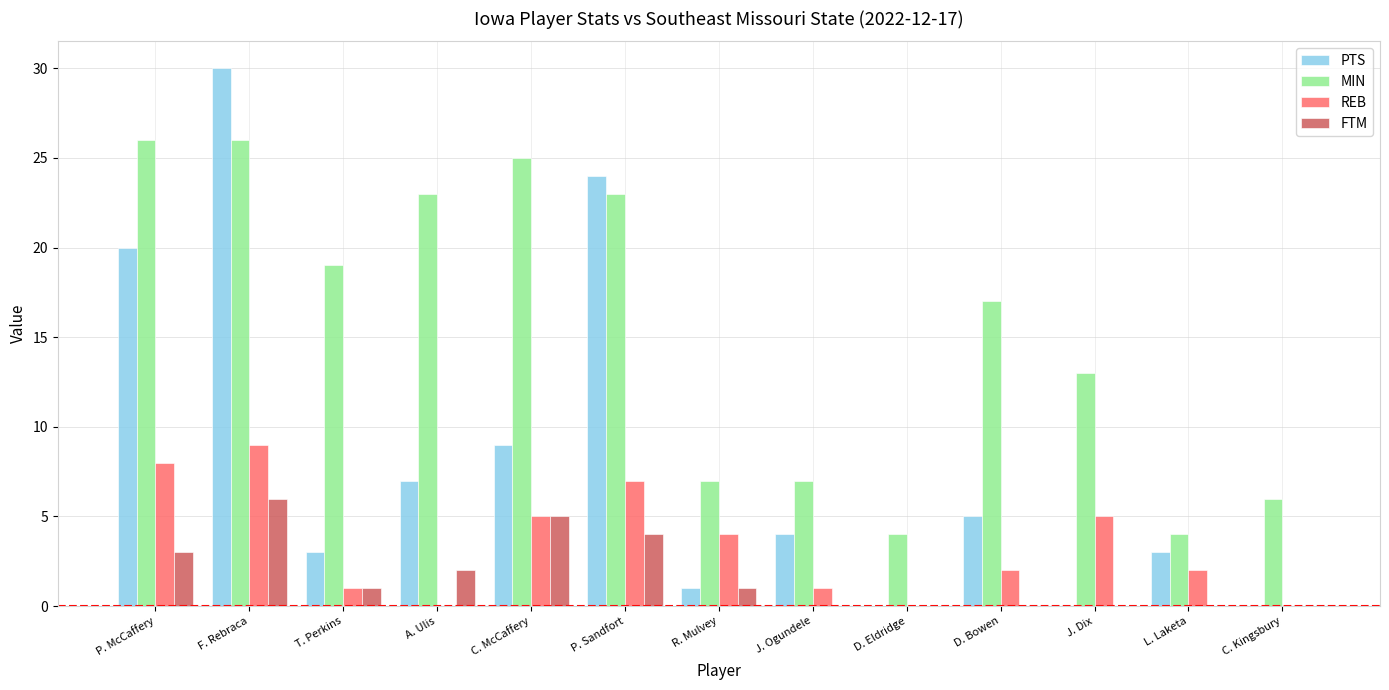

What is the total value across all series at D. Eldridge?

4